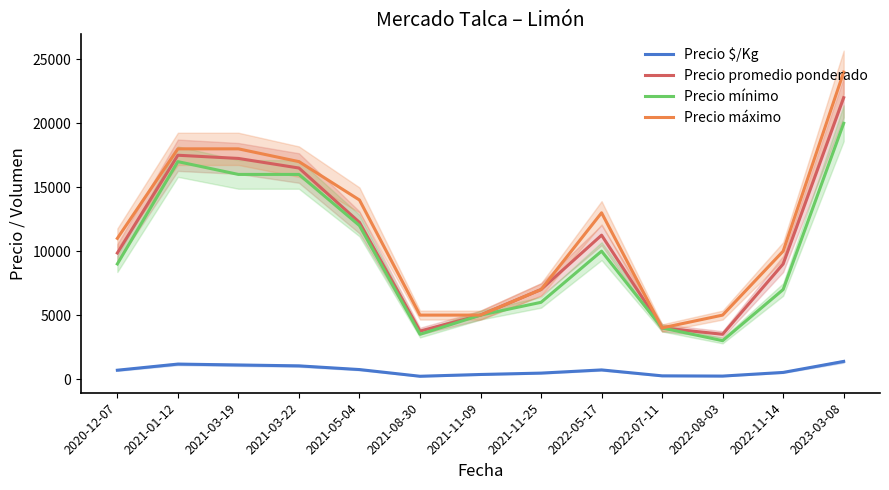

Which category has the lowest value across all series?

2021-08-30